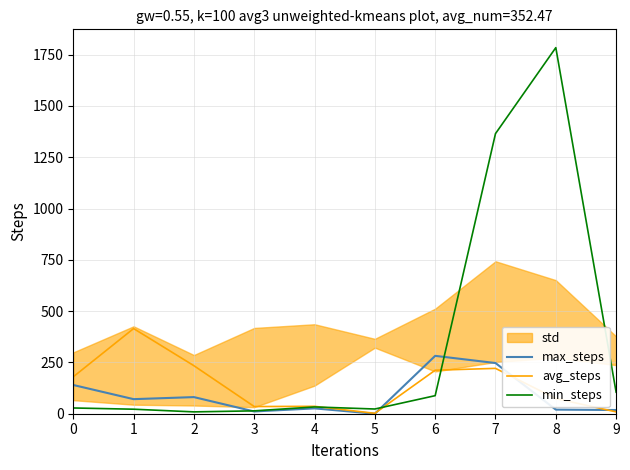

Which series has the widest spread of values?

min_steps